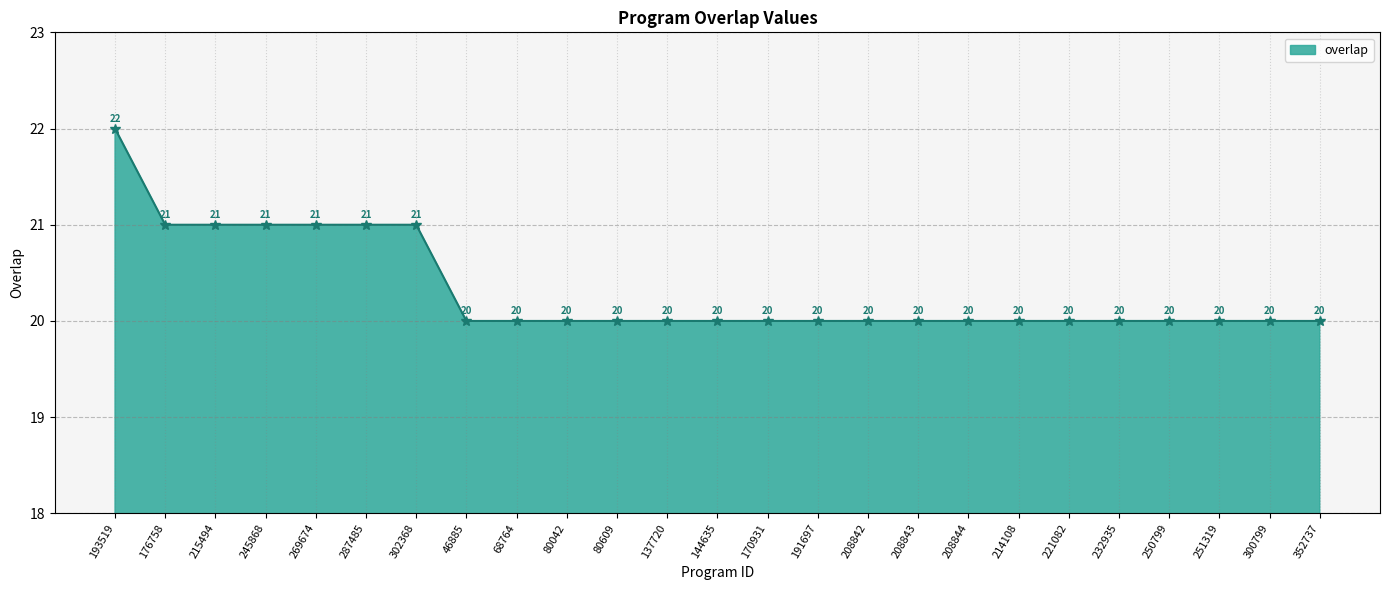

True or false: the data has more than 1 interior local peaks.

False